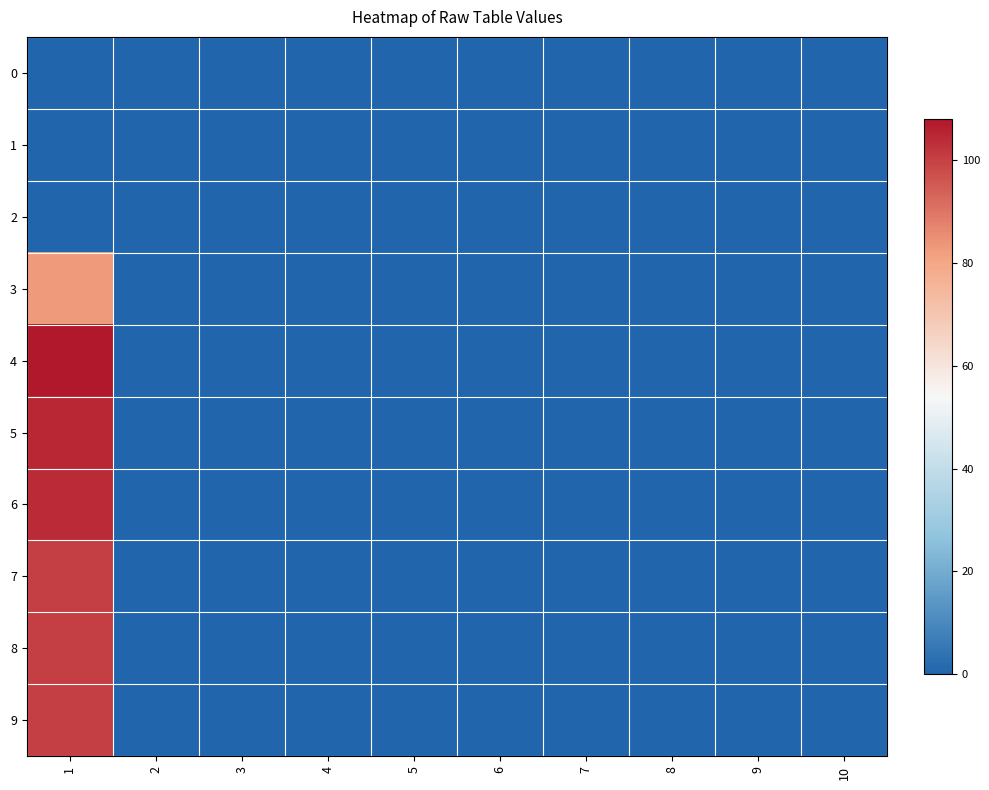

Reading right to left, extract all data points from this chart.

0: 10=0	9=0	8=0	7=0	6=0	5=0	4=0	3=0	2=0	1=0
1: 10=0	9=0	8=0	7=0	6=0	5=0	4=0	3=0	2=0	1=0
2: 10=0	9=0	8=0	7=0	6=0	5=0	4=0	3=0	2=0	1=0
3: 10=0	9=0	8=0	7=0	6=0	5=0	4=0	3=0	2=0	1=83
4: 10=0	9=0	8=0	7=0	6=0	5=0	4=0	3=0	2=0	1=108
5: 10=0	9=0	8=0	7=0	6=0	5=0	4=0	3=0	2=0	1=105
6: 10=0	9=0	8=0	7=0	6=0	5=0	4=0	3=0	2=0	1=104
7: 10=0	9=0	8=0	7=0	6=0	5=0	4=0	3=0	2=0	1=100
8: 10=0	9=0	8=0	7=0	6=0	5=0	4=0	3=0	2=0	1=100
9: 10=0	9=0	8=0	7=0	6=0	5=0	4=0	3=0	2=0	1=100